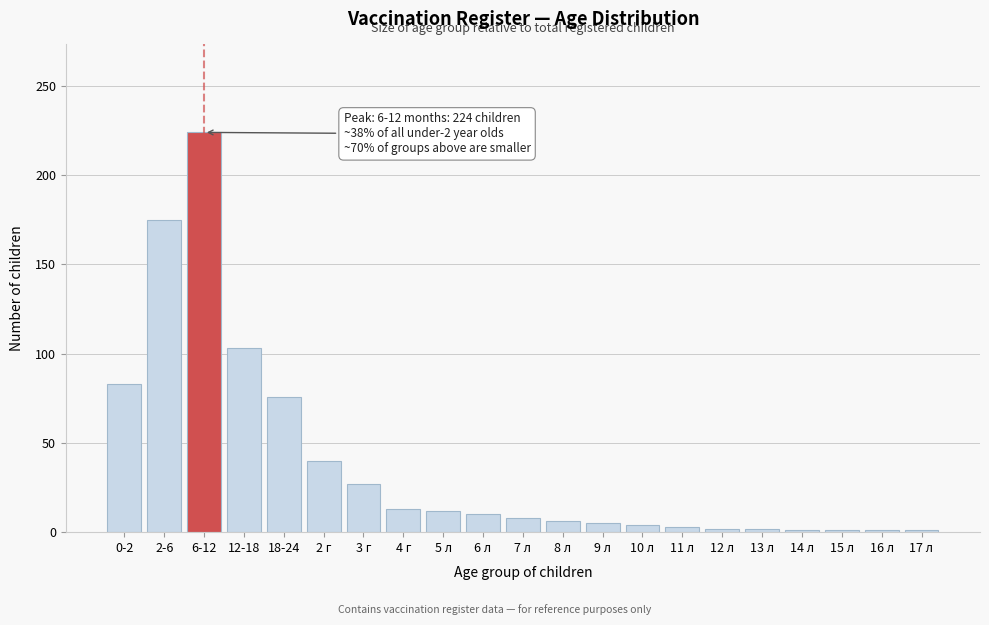

The value at 6 л is 10. True or false?

True